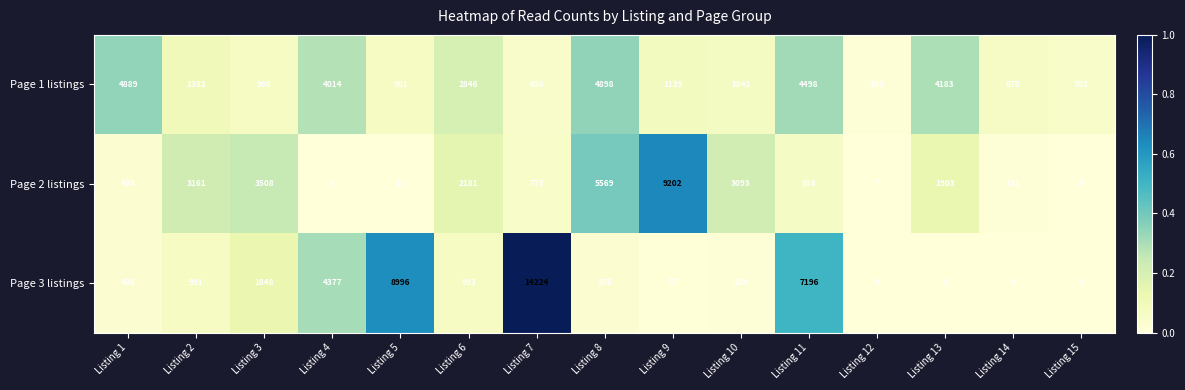

At which label is Page 2 listings closest to 4601?

Listing 8